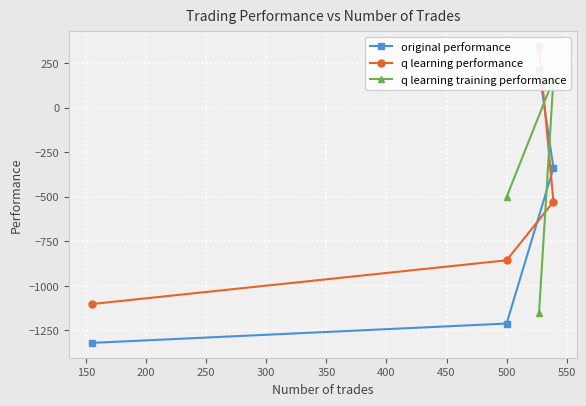

What is the lowest value of the original performance series?

-1319.7